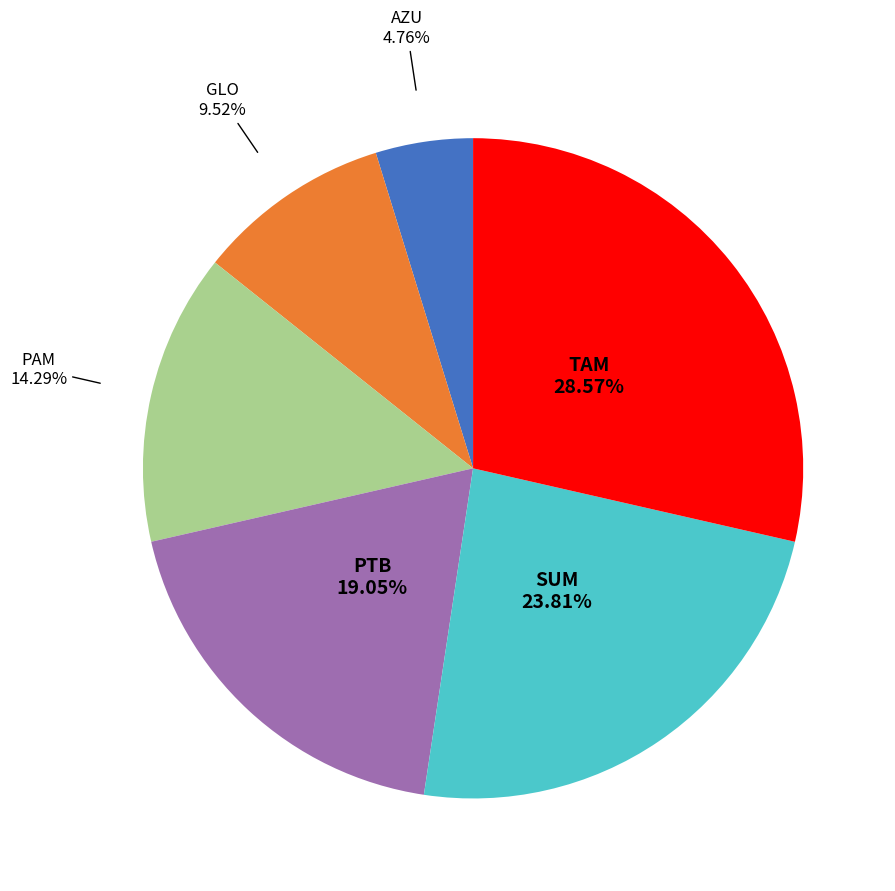

Is there a majority slice in this chart?

No